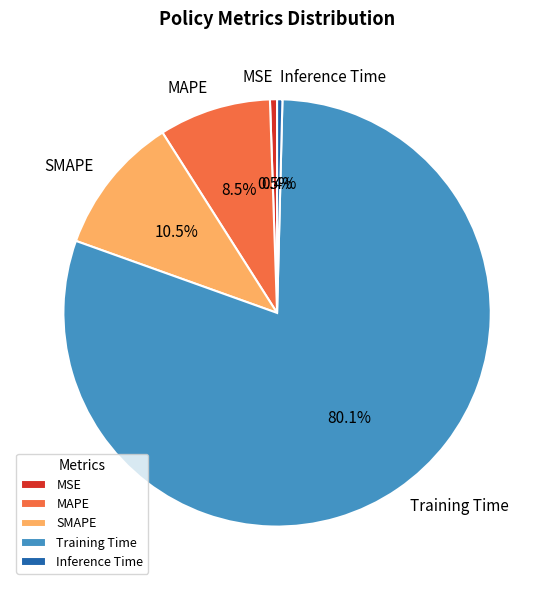

To the nearest percent, what is the combined percentage of Inference Time and MSE?

1%